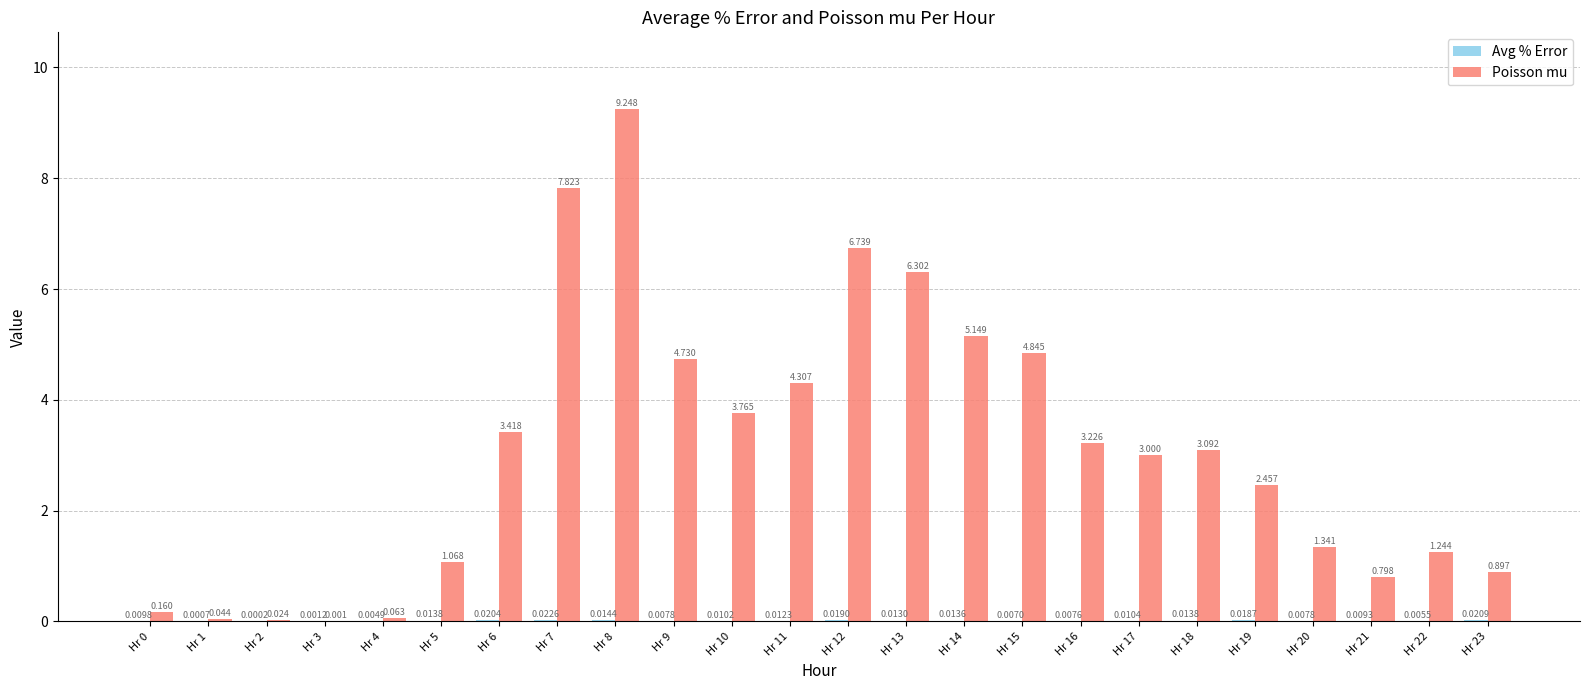

Which series changed the most between Hr 4 and Hr 23?

Poisson mu